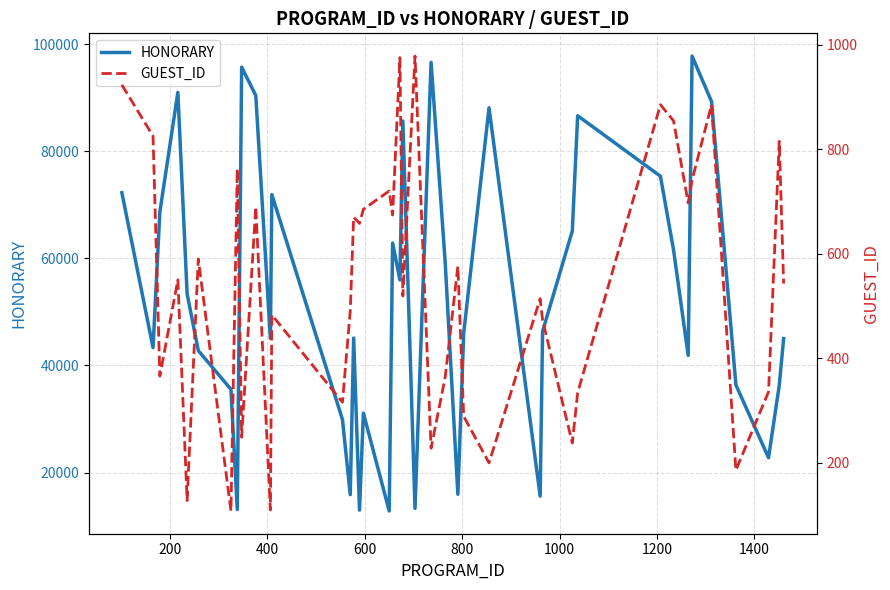

What is the lowest value of the HONORARY series?

12842